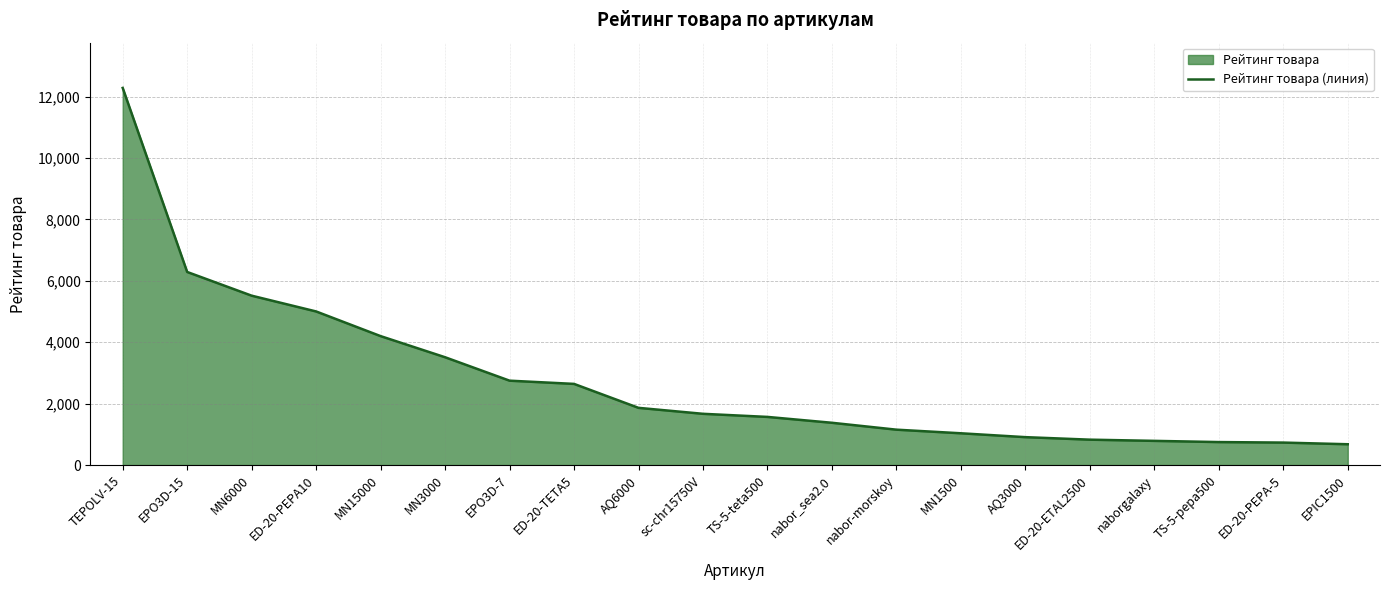

What is the label of the 18th point from the left?

TS-5-pepa500